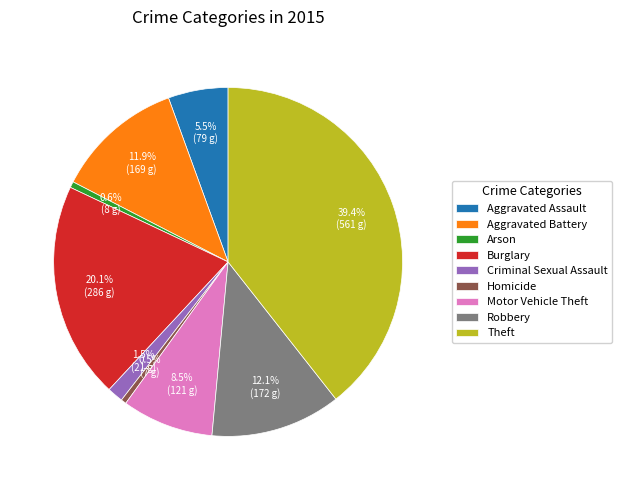

Does Homicide account for over 50% of the chart?

No